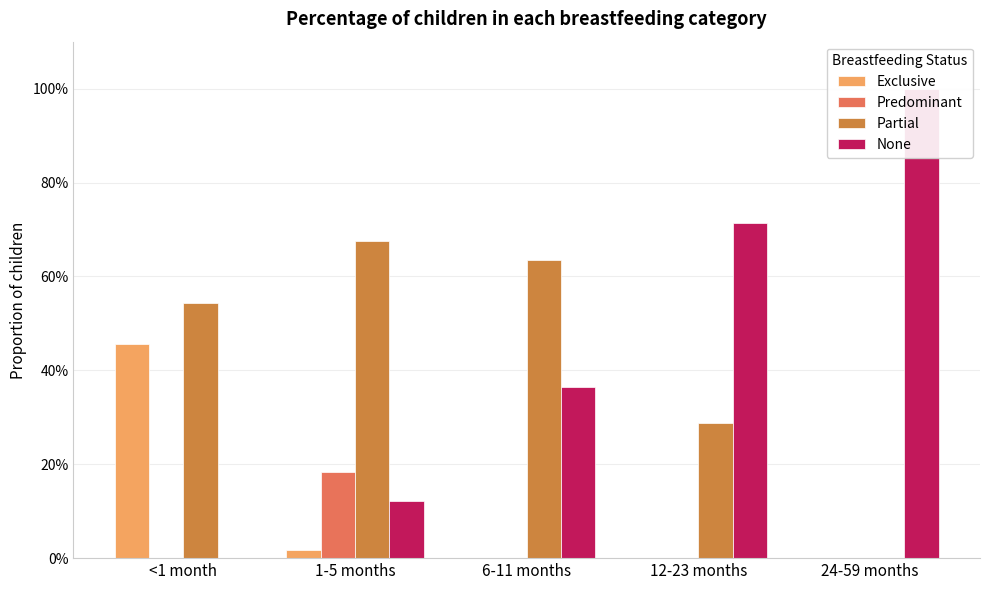

Reading left to right, extract all data points from this chart.

Exclusive: <1 month=0.5	1-5 months=0.0	6-11 months=0.0	12-23 months=0.0	24-59 months=0.0
Predominant: <1 month=0.0	1-5 months=0.2	6-11 months=0.0	12-23 months=0.0	24-59 months=0.0
Partial: <1 month=0.5	1-5 months=0.7	6-11 months=0.6	12-23 months=0.3	24-59 months=0.0
None: <1 month=0.0	1-5 months=0.1	6-11 months=0.4	12-23 months=0.7	24-59 months=1.0